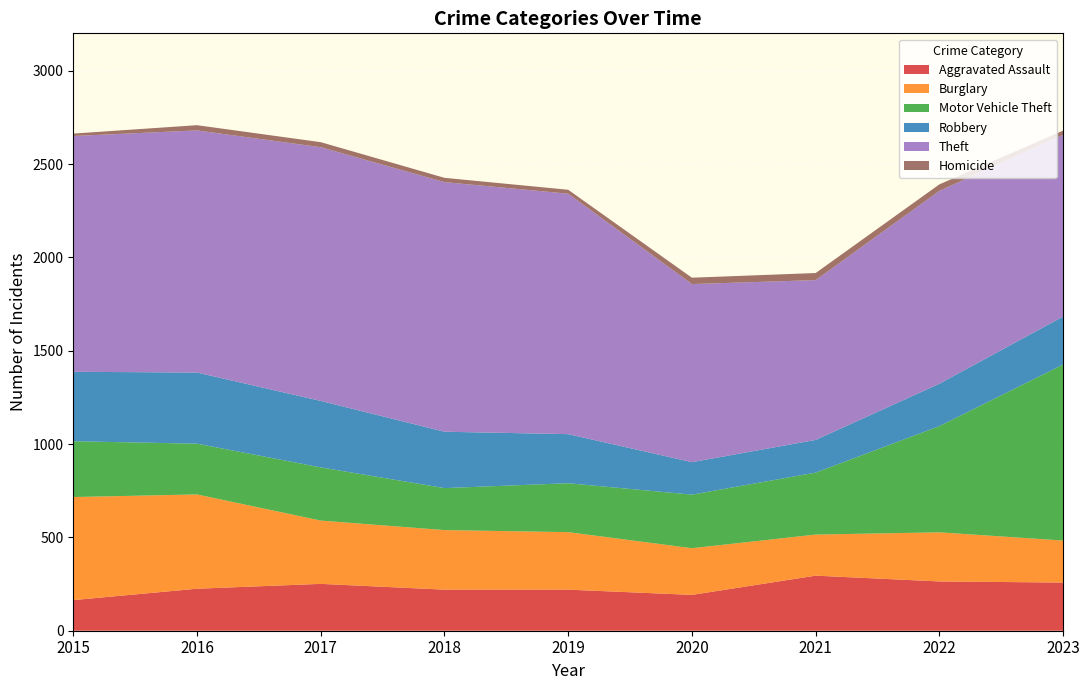

Reading left to right, list all the values displayed in this chart.

Aggravated Assault: 2015=164	2016=225	2017=251	2018=220	2019=220	2020=192	2021=295	2022=264	2023=258
Burglary: 2015=552	2016=505	2017=339	2018=319	2019=308	2020=250	2021=220	2022=263	2023=225
Motor Vehicle Theft: 2015=299	2016=272	2017=285	2018=225	2019=262	2020=287	2021=332	2022=569	2023=943
Robbery: 2015=372	2016=381	2017=356	2018=302	2019=263	2020=174	2021=175	2022=227	2023=257
Theft: 2015=1263	2016=1297	2017=1359	2018=1337	2019=1288	2020=954	2021=856	2022=1033	2023=974
Homicide: 2015=13	2016=28	2017=27	2018=23	2019=21	2020=34	2021=38	2022=35	2023=22